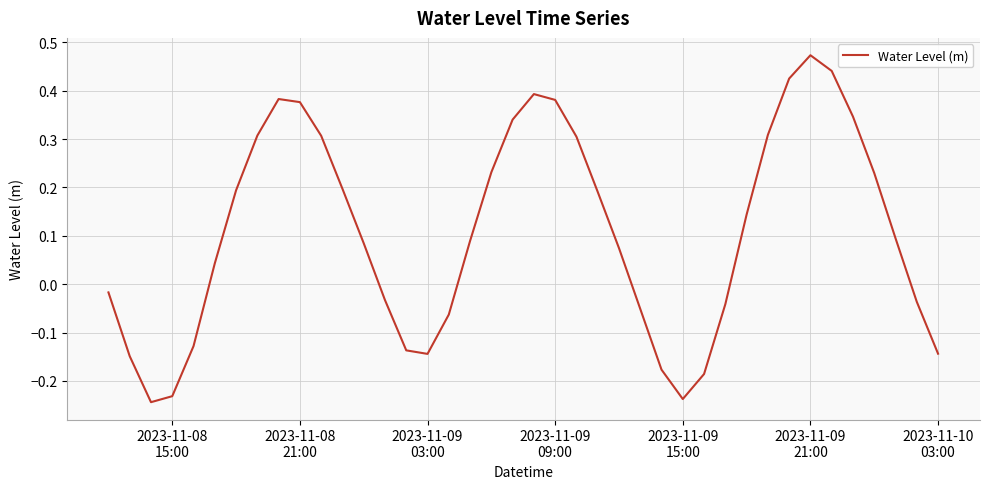

Does the chart have visible grid lines?

Yes